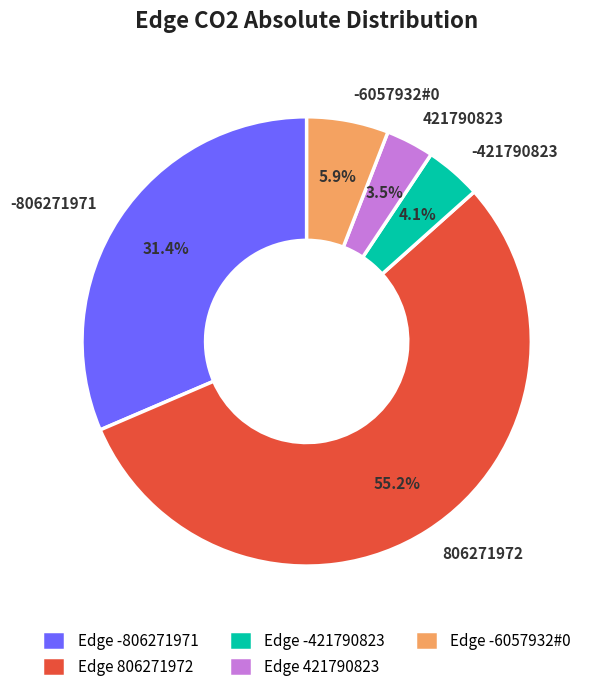

Is it true that -6057932#0 is 6% of the pie?

True